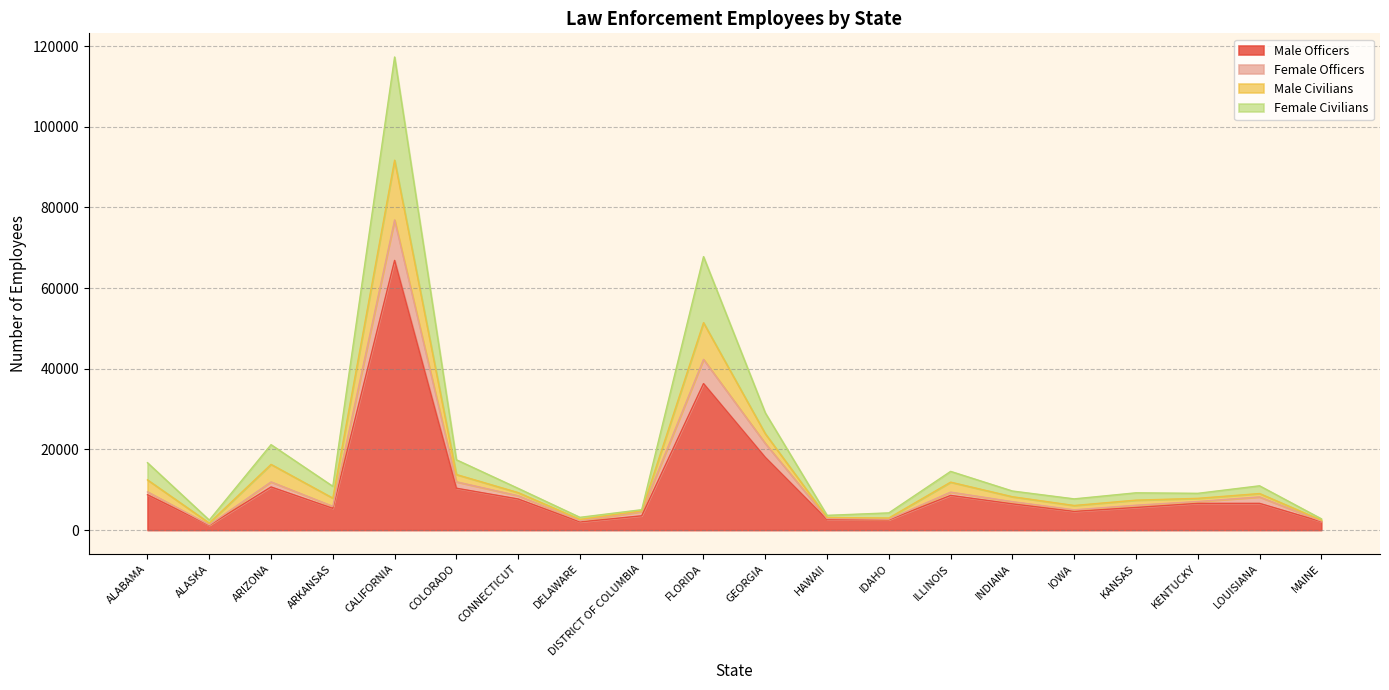

At which category is the sum across all series the highest?

CALIFORNIA